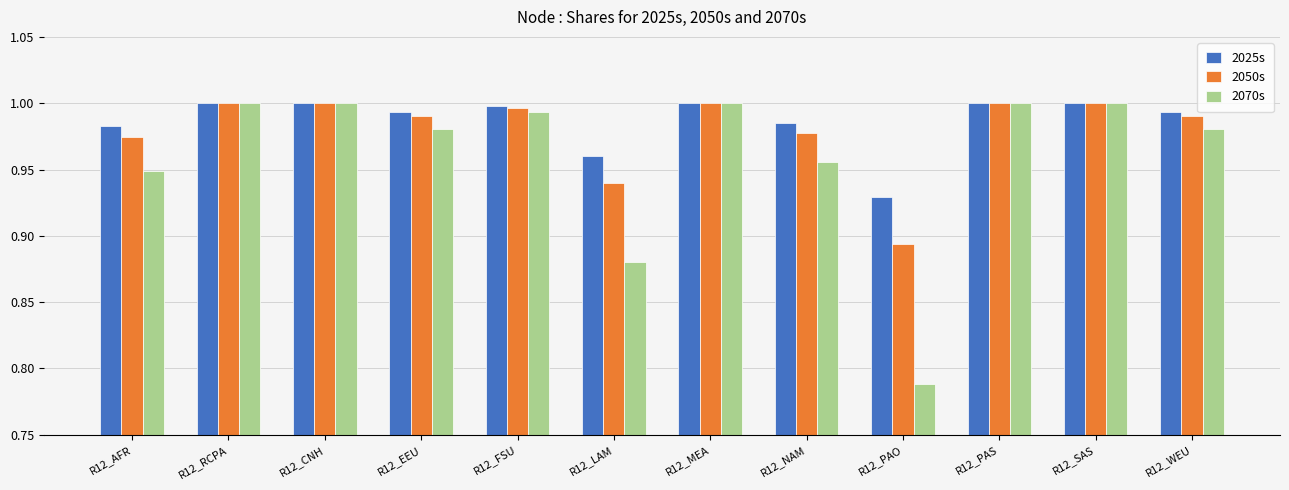

The 2025s series shows 1.0 at R12_LAM. True or false?

True